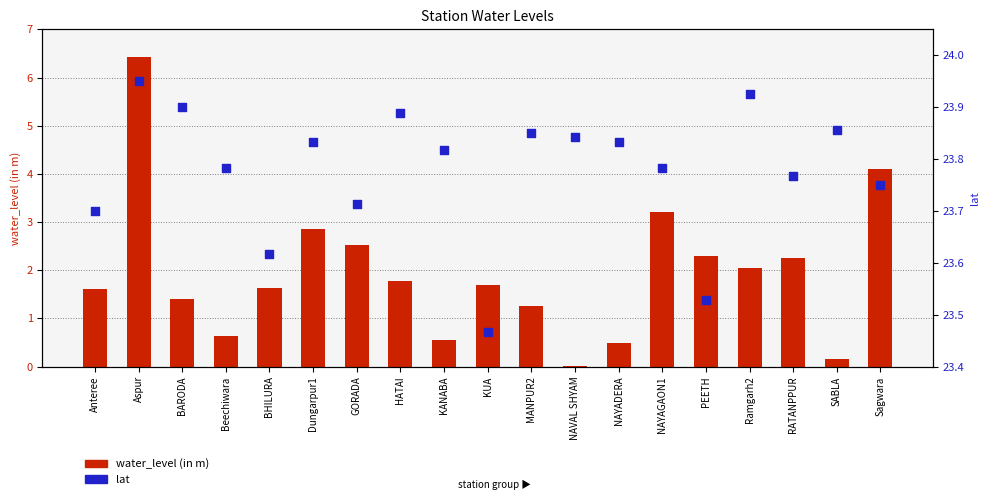

At how many categories does at least one series exceed 6?

19